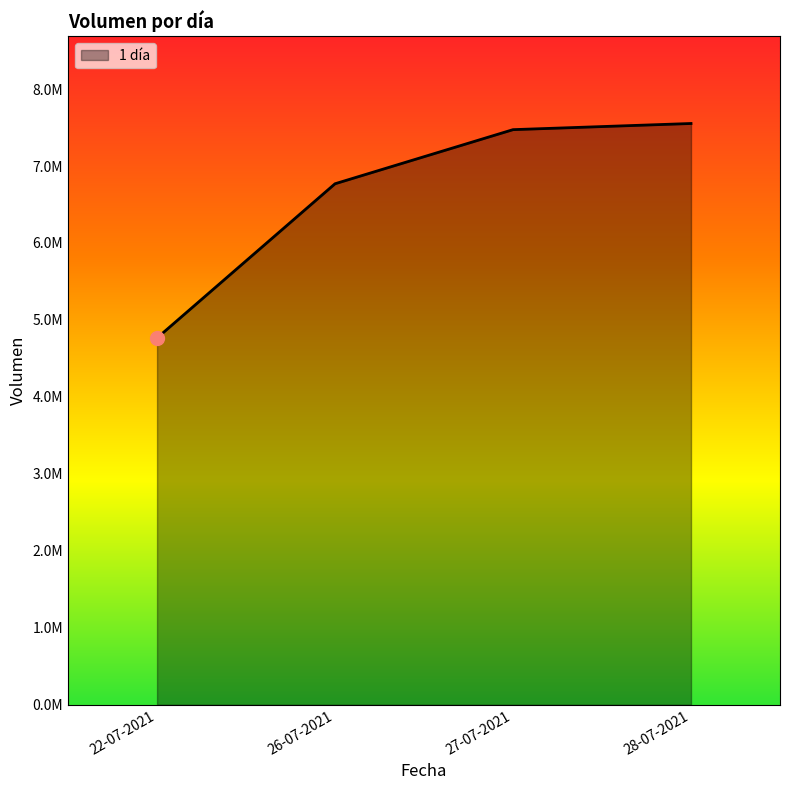

Does the chart have visible grid lines?

No